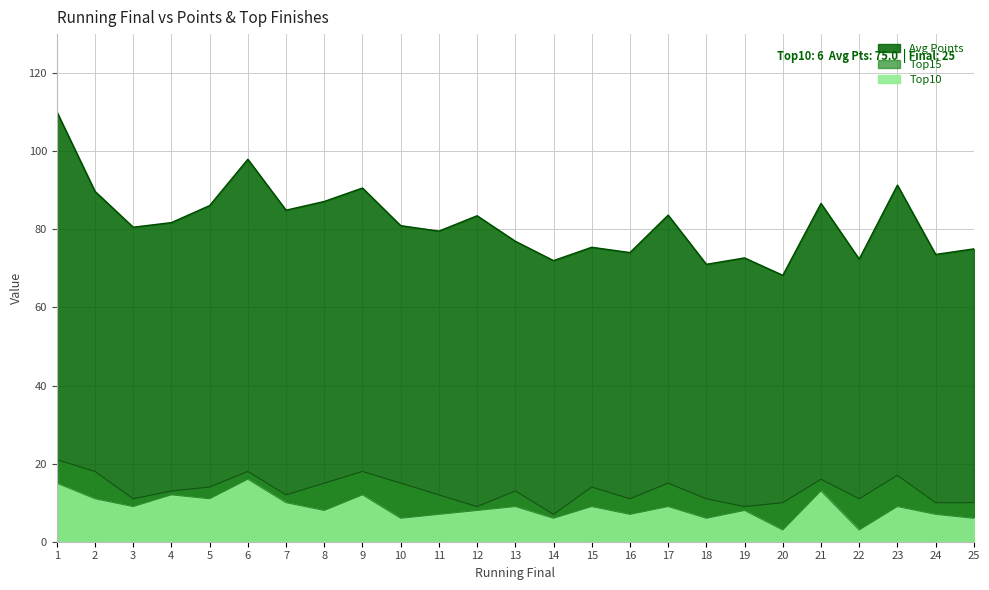

How many data points in Avg Points are above 80?

14